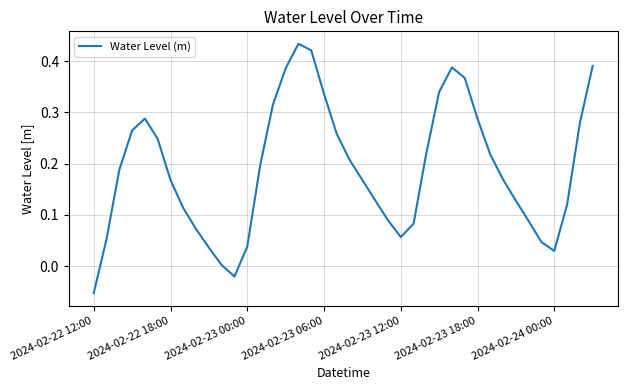

What is the difference between the maximum and minimum values?

0.5